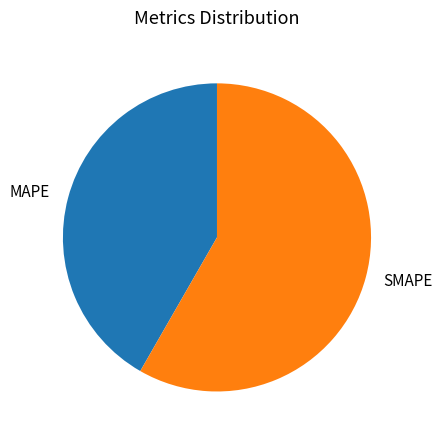

True or false: MAPE accounts for 42% of the total.

True